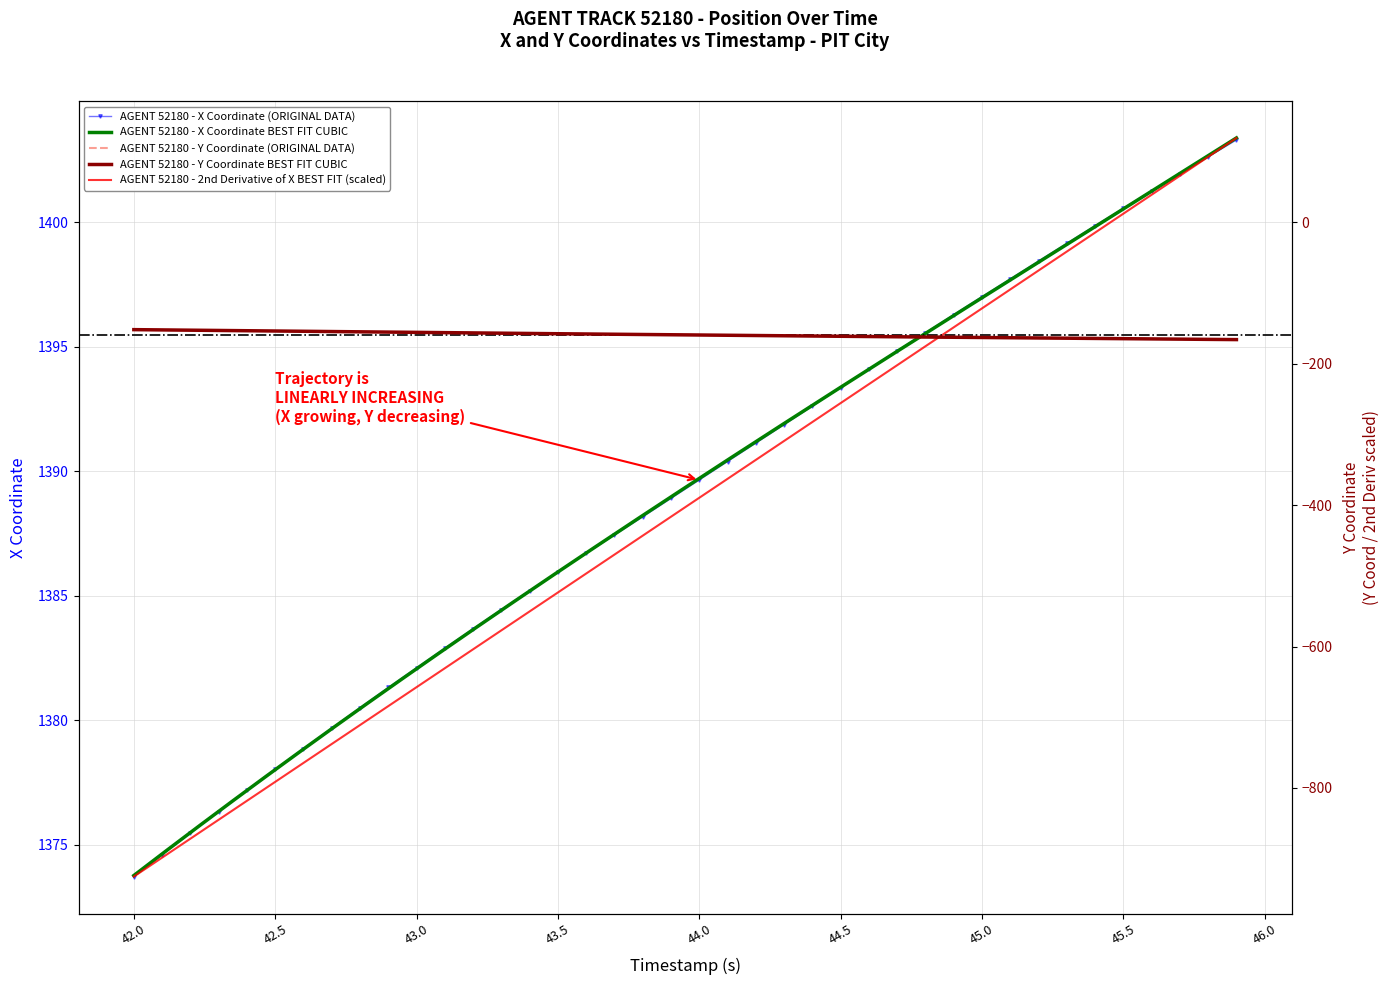

At which label does AGENT 52180 - X Coordinate (ORIGINAL DATA) reach its minimum?

42.0